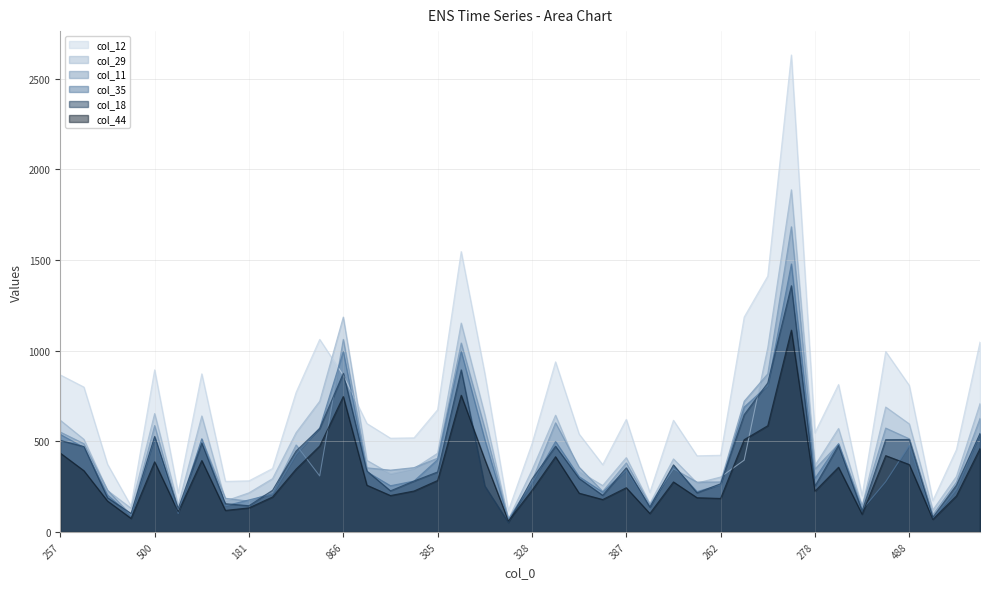

List the series in order of their peak value, highest first.

col_12, col_29, col_11, col_35, col_18, col_44